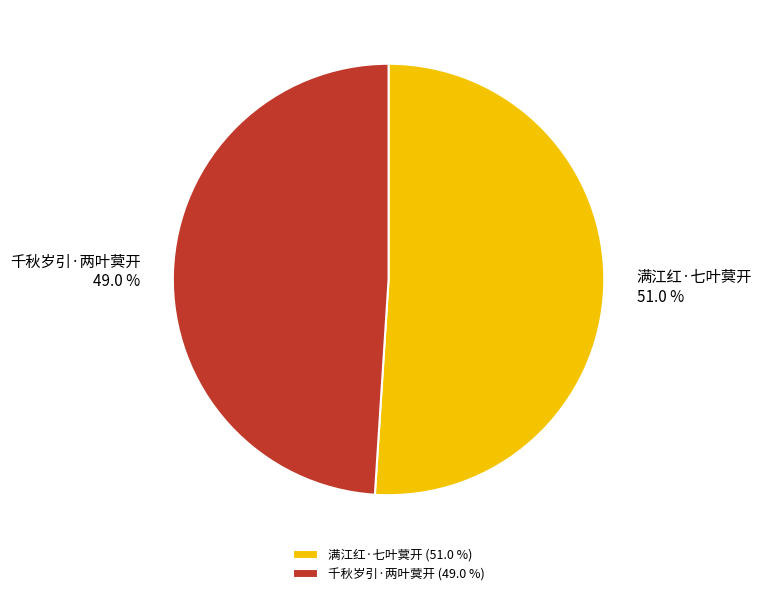

Between 千秋岁引·两叶蓂开 and 满江红·七叶蓂开, which is larger?

满江红·七叶蓂开